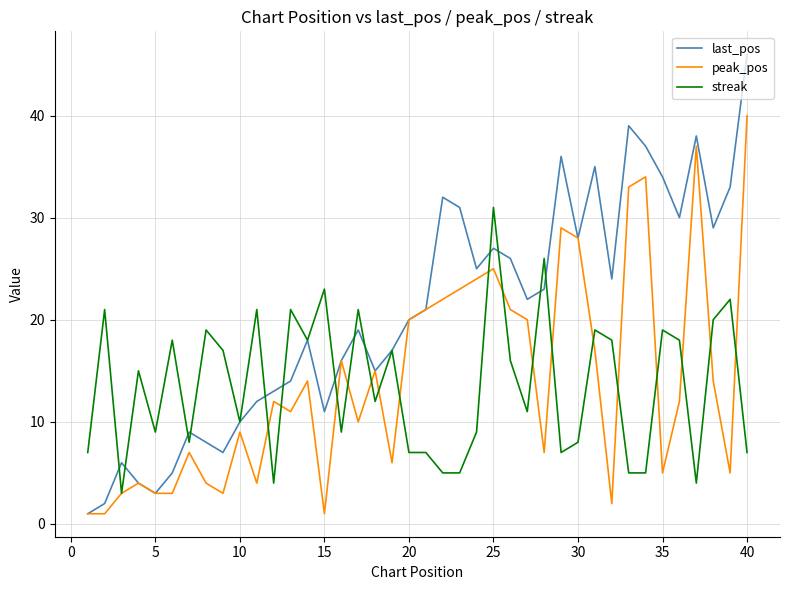

List the series in order of their peak value, lowest first.

streak, peak_pos, last_pos